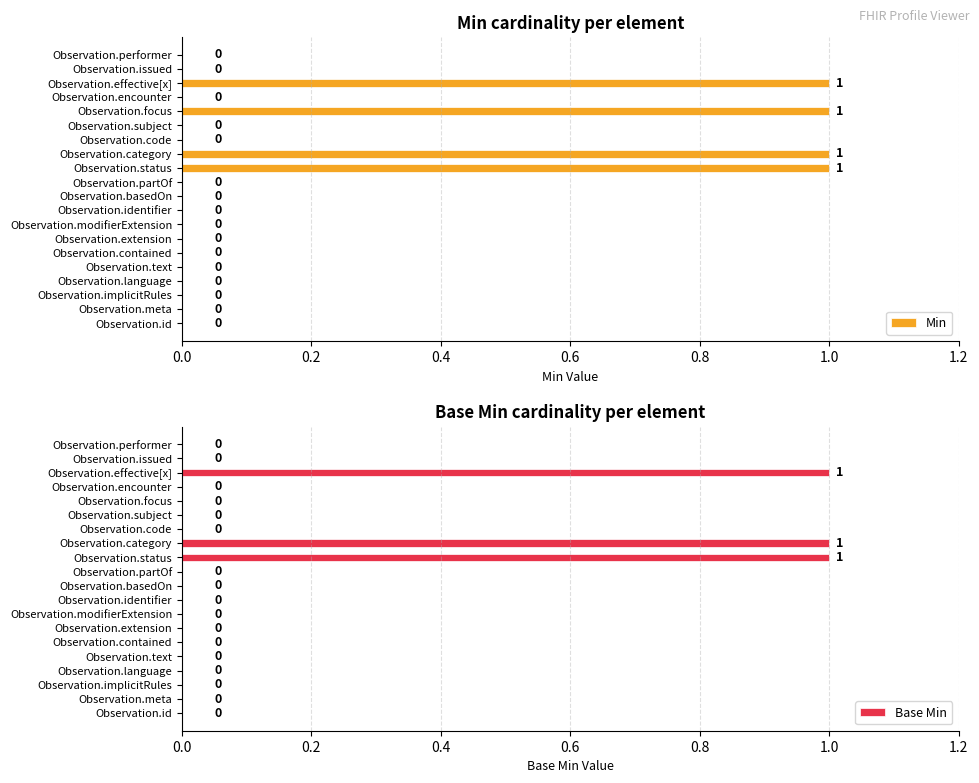

How many positive values does the Base Min series have?

3